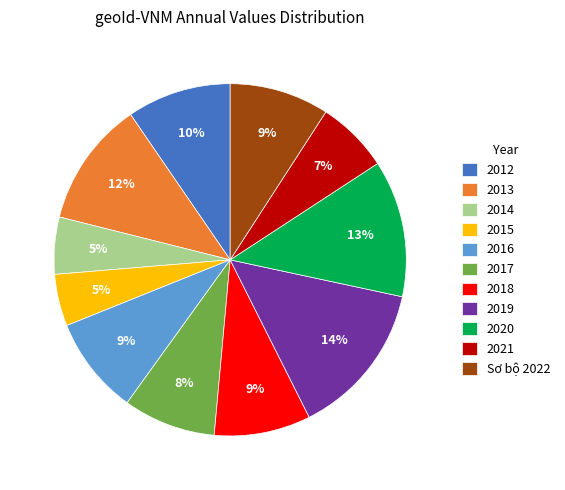

Is it true that 2015 is 5% of the pie?

True